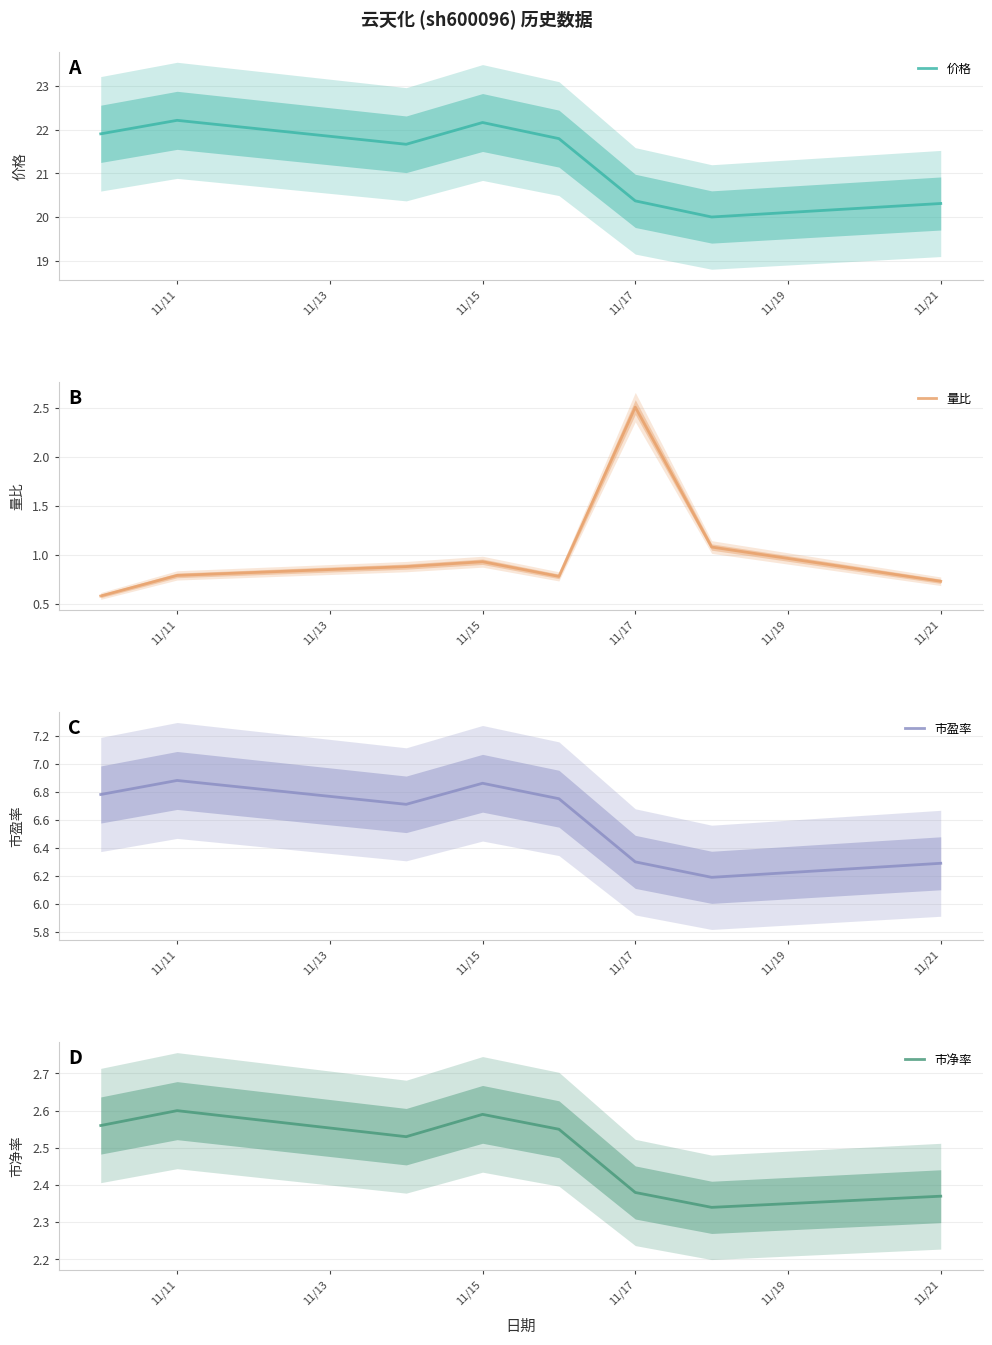

The value of 价格 at 11/15 is 9.5. True or false?

False